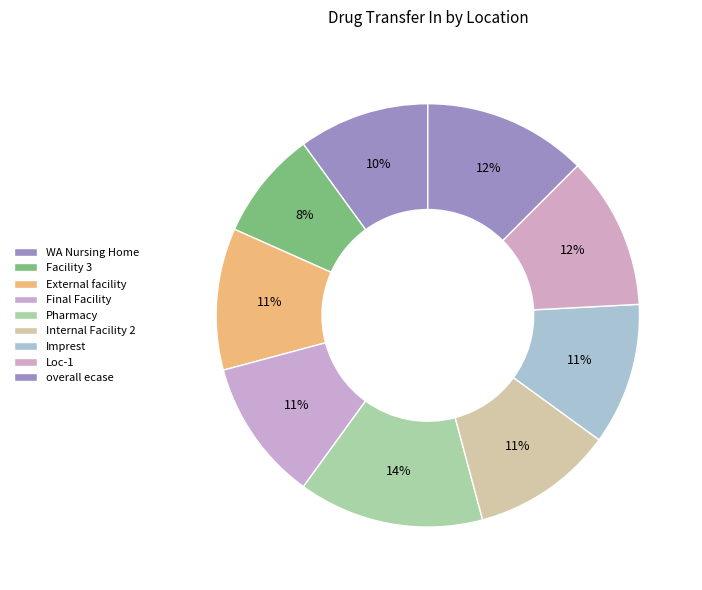

Count the number of slices in the pie.

9